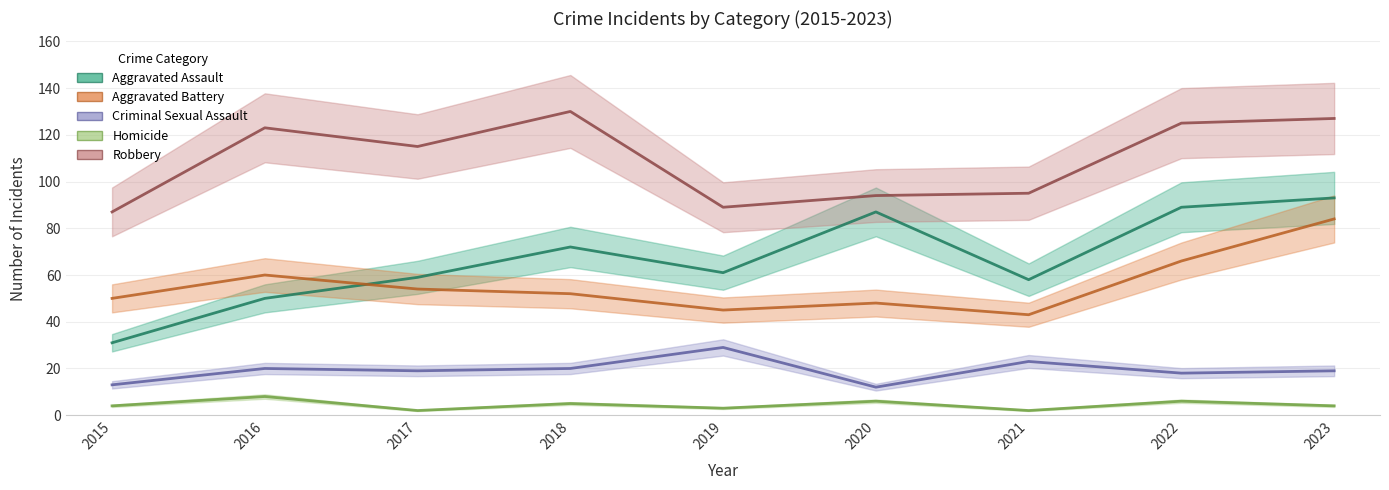

In Homicide, how many points are lower than both neighbors (excluding endpoints)?

3